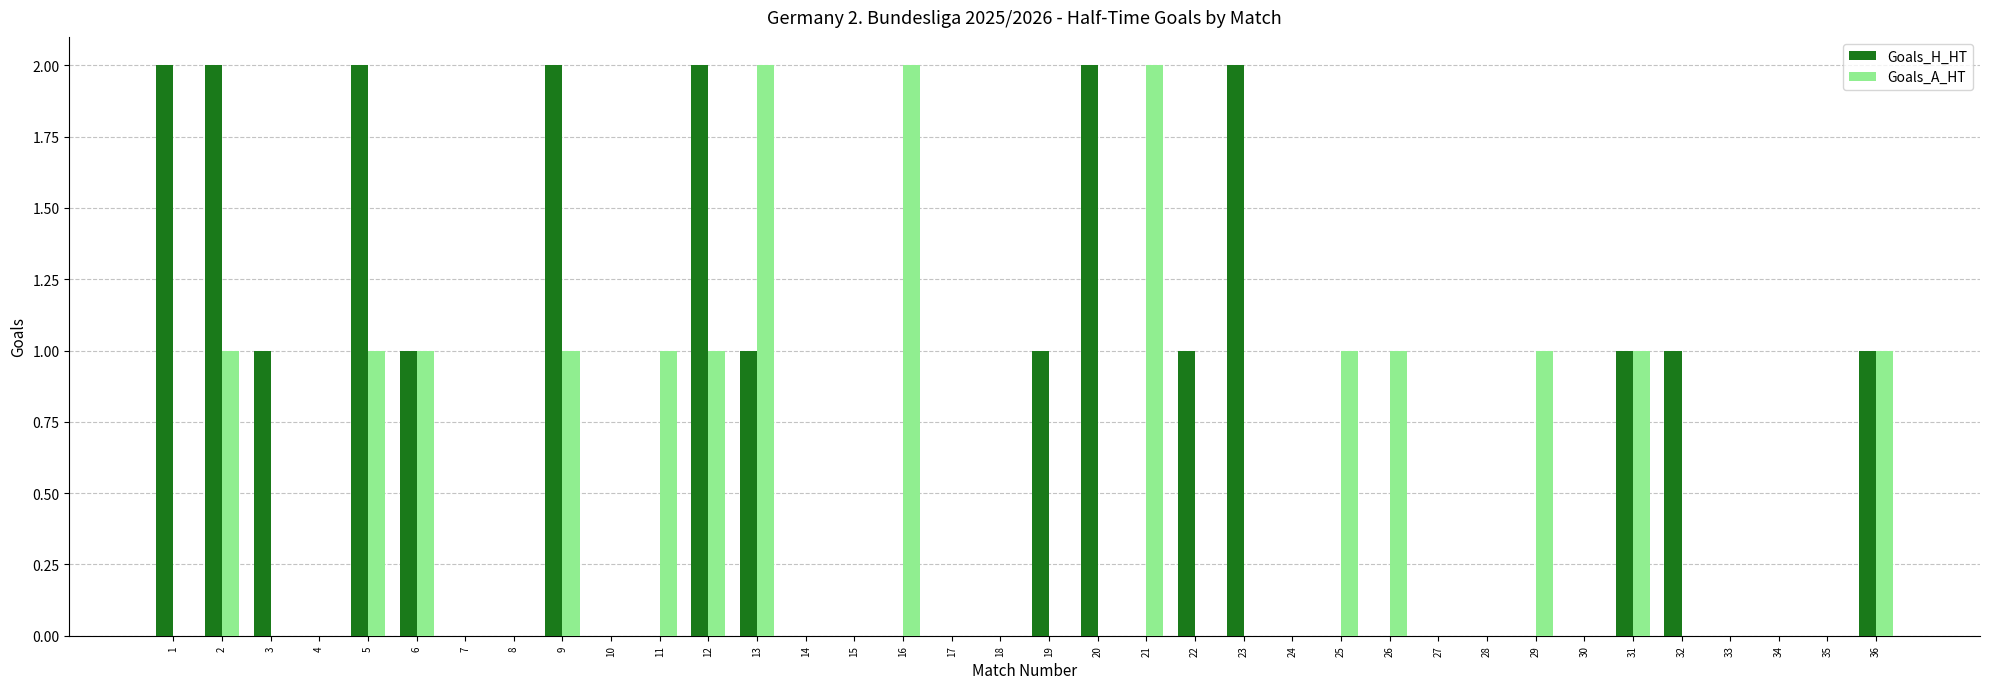

What are all the series names shown in the legend?

Goals_H_HT, Goals_A_HT